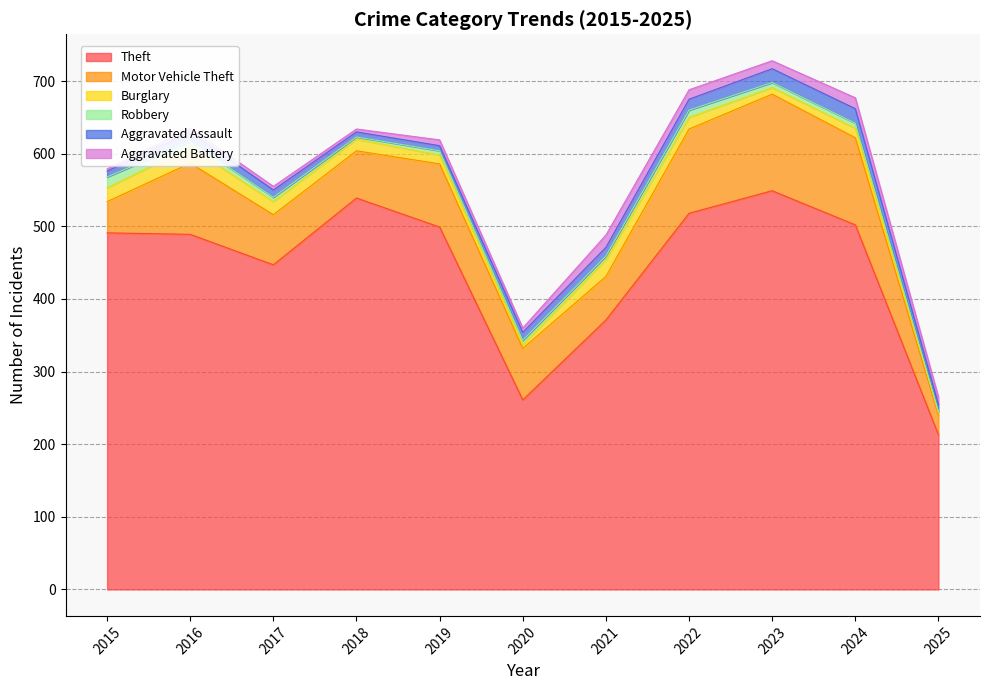

Reading right to left, list all the values displayed in this chart.

Theft: 2025=213	2024=502	2023=549	2022=518	2021=371	2020=261	2019=499	2018=539	2017=447	2016=489	2015=491
Motor Vehicle Theft: 2025=27	2024=120	2023=133	2022=116	2021=60	2020=71	2019=87	2018=65	2017=69	2016=98	2015=43
Burglary: 2025=4	2024=13	2023=9	2022=16	2021=23	2020=5	2019=12	2018=16	2017=18	2016=22	2015=19
Robbery: 2025=1	2024=7	2023=7	2022=10	2021=5	2020=6	2019=6	2018=3	2017=6	2016=8	2015=15
Aggravated Assault: 2025=10	2024=20	2023=19	2022=15	2021=12	2020=11	2019=7	2018=7	2017=10	2016=13	2015=8
Aggravated Battery: 2025=10	2024=15	2023=11	2022=13	2021=17	2020=6	2019=8	2018=4	2017=5	2016=5	2015=3